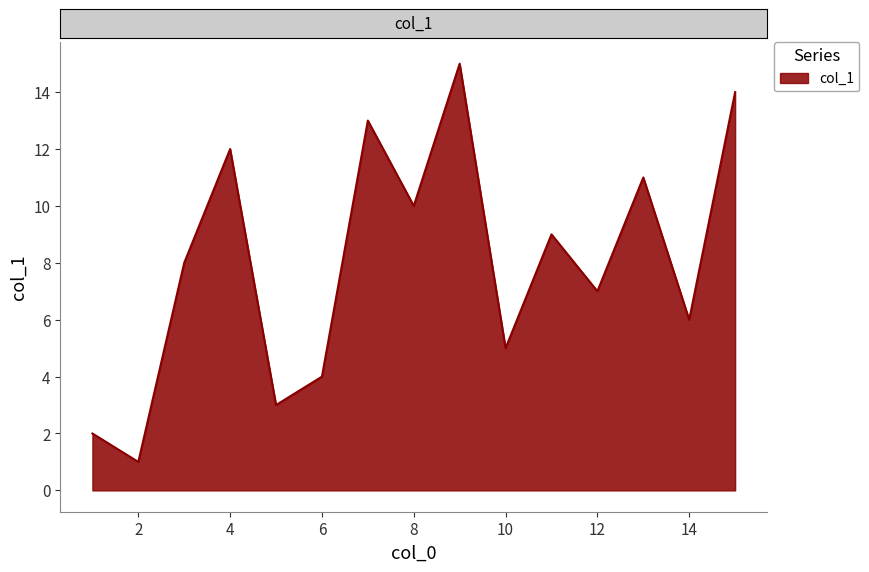

What is the greatest value displayed?

15